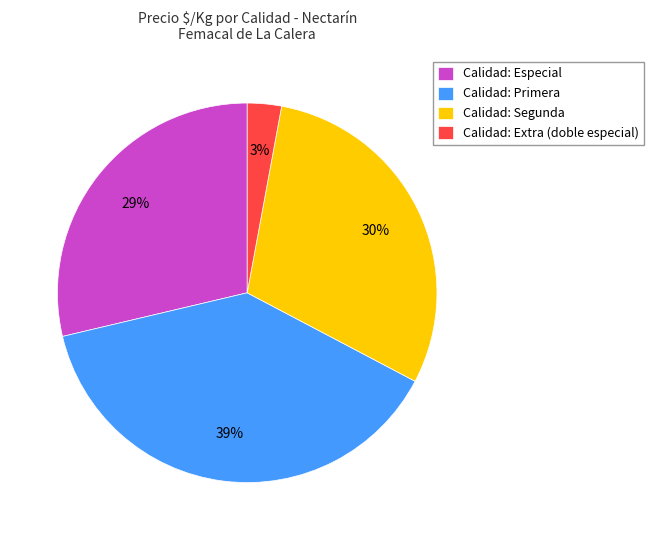

Count the number of slices in the pie.

4